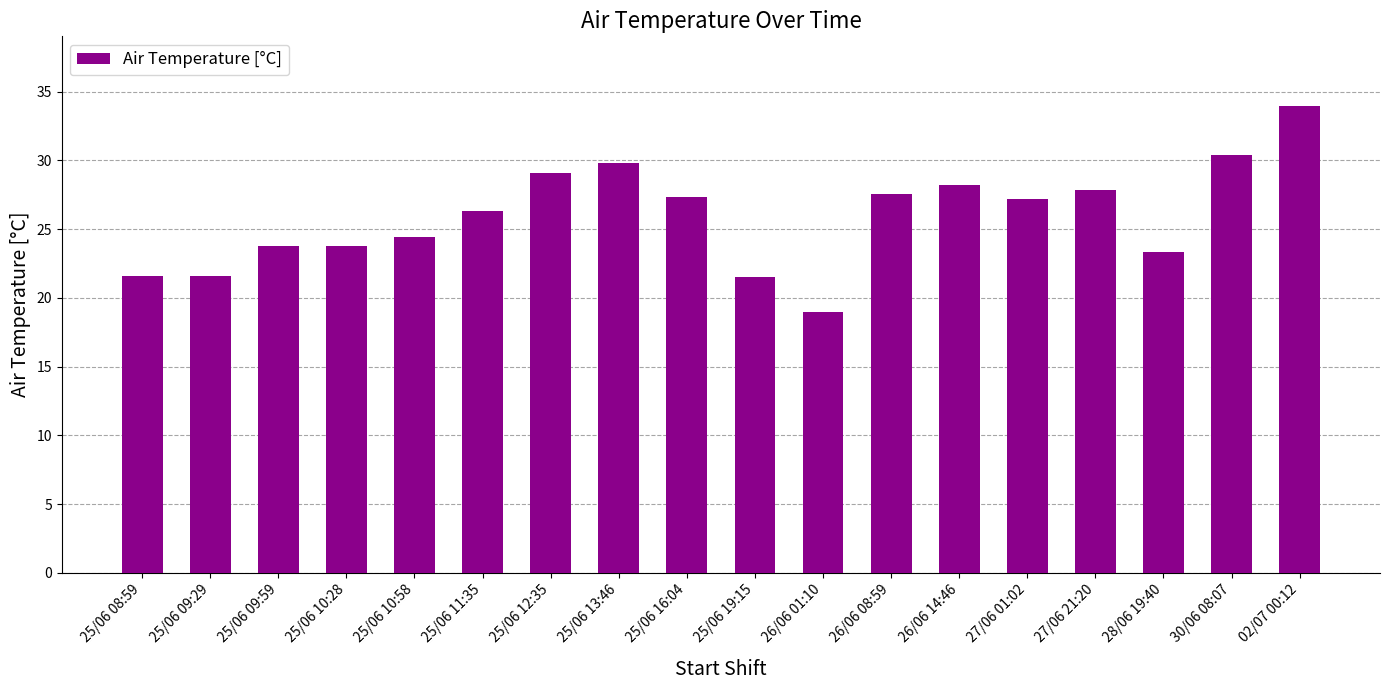

What is the value of the 5th bar from the left?

24.4